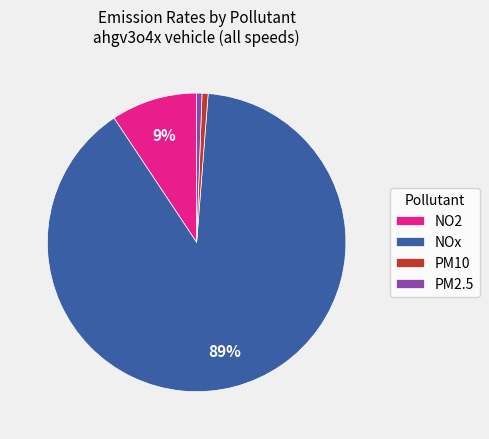

Do PM10 and NOx together represent more than half of the pie?

Yes